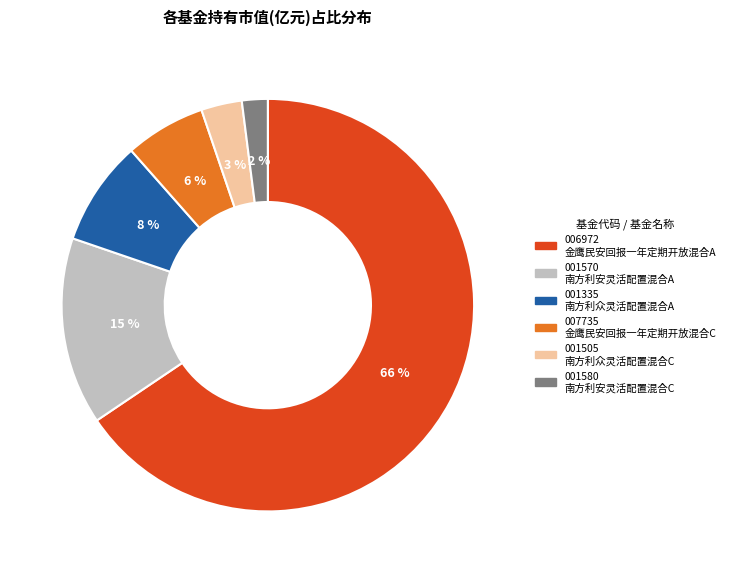

To the nearest percent, what is the average slice percentage?

17%